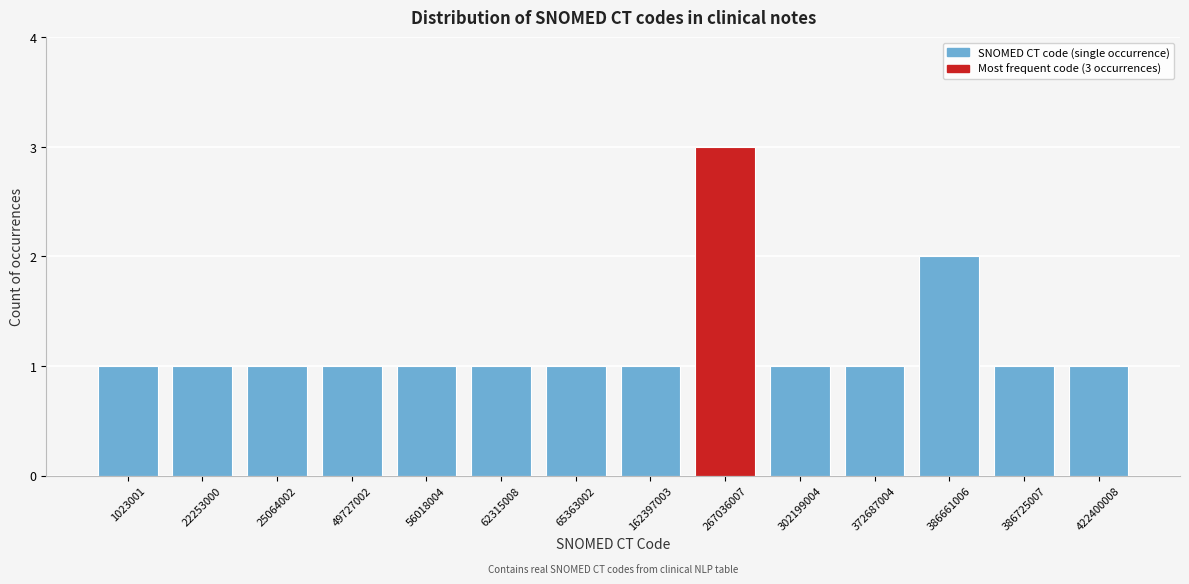

Reading left to right, list all the values displayed in this chart.

1	1	1	1	1	1	1	1	3	1	1	2	1	1